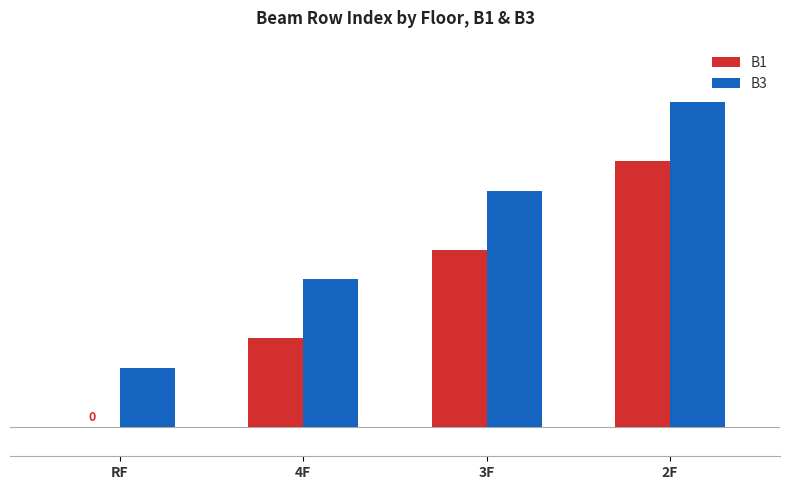

Which series has the largest range (max minus min)?

B1